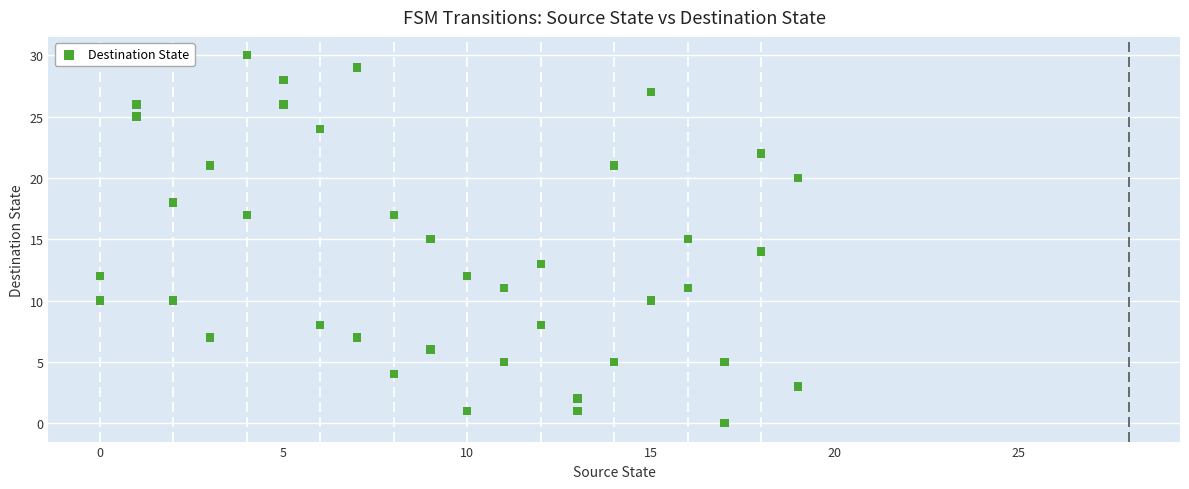

What is the range of X values (max minus min)?

19